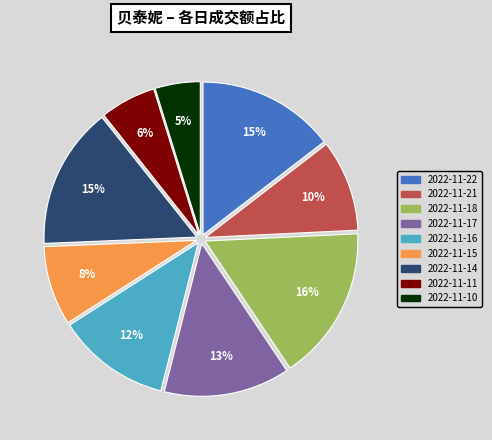

What is the smallest slice in the pie chart?

2022-11-10